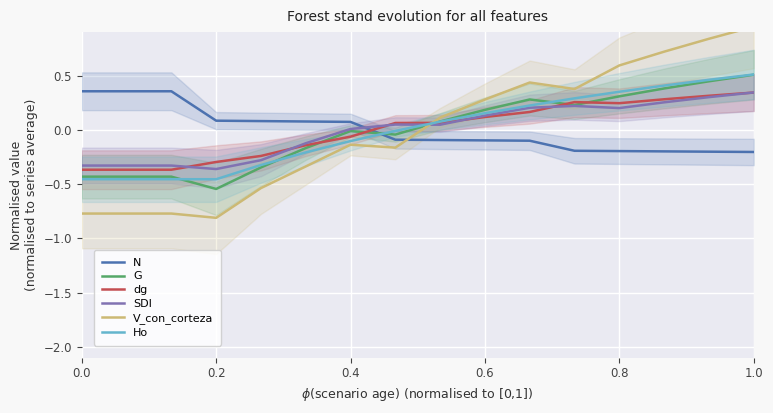

How many positive values does the dg series have?

9